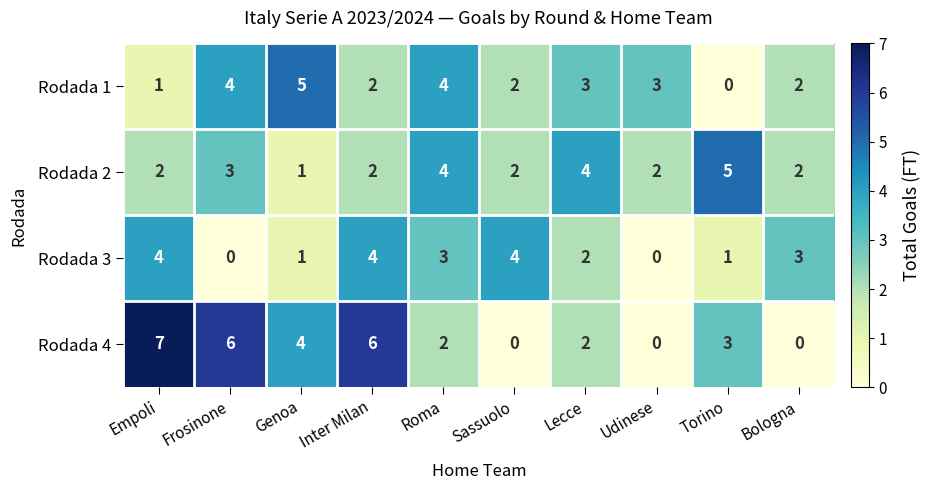

What is the total value across all series at Udinese?

5